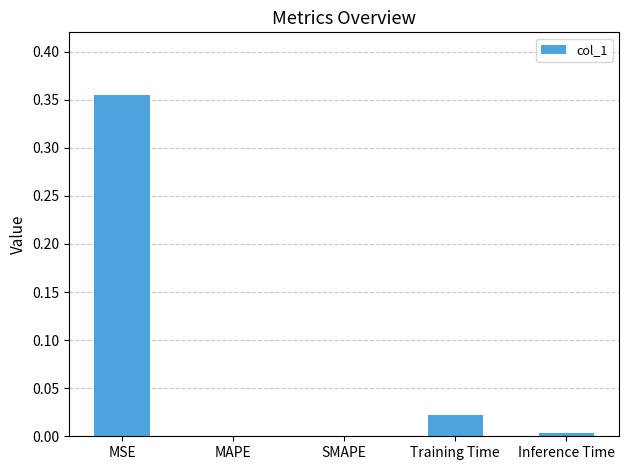

The value at MSE is 0.2. True or false?

False